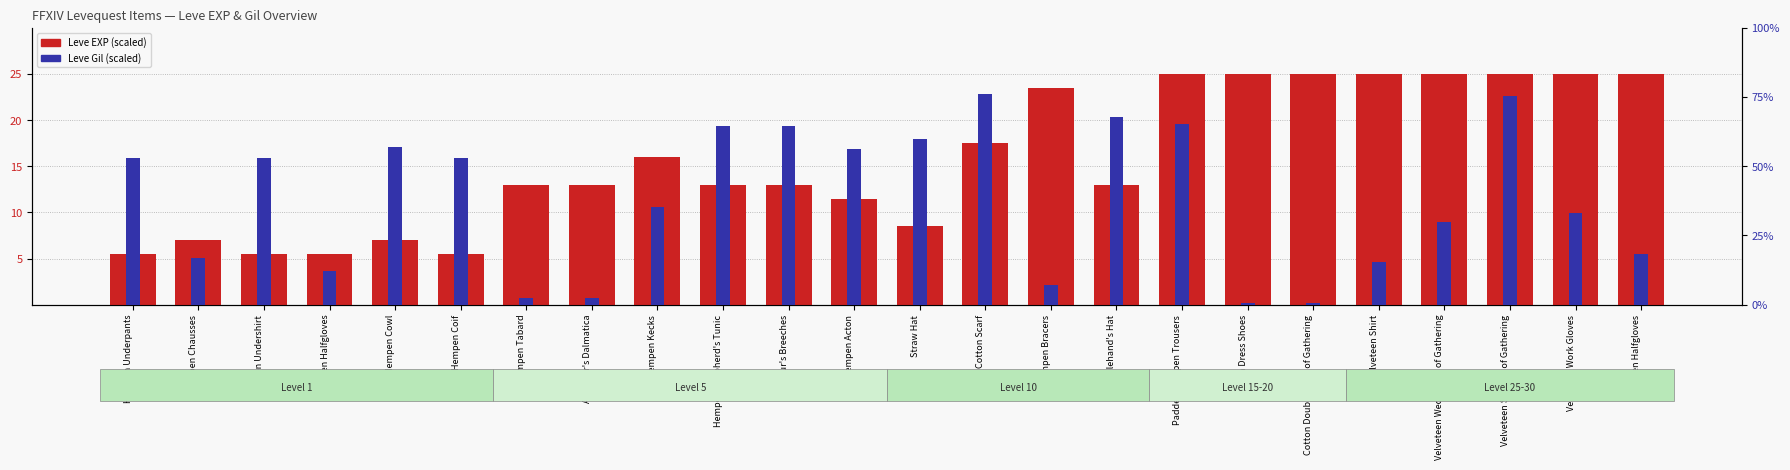

What is the label of the 8th bar from the right?

Padded Hempen Trousers